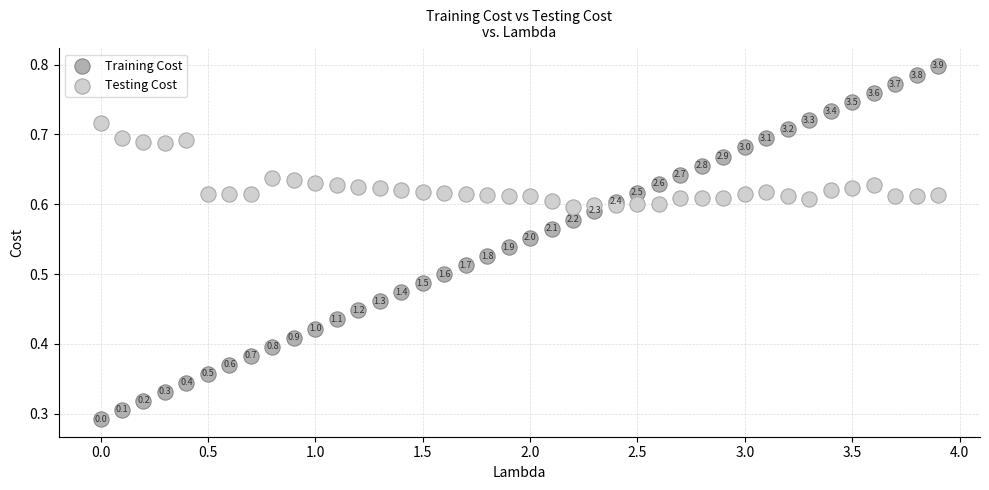

What are all the series names shown in the legend?

Training Cost, Testing Cost